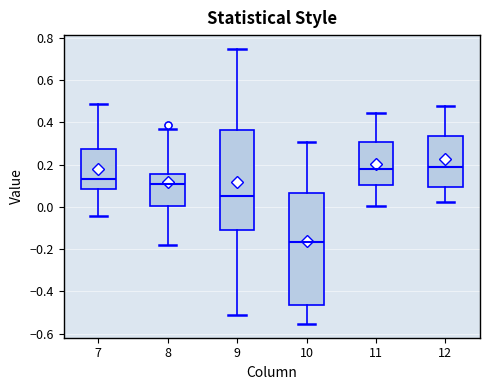

Reading left to right, transcribe this box plot: for each box, give where its median line is, the range the box spans, and where its two whiskers end, as read against the y-axis. The values are not printed on the chart, so give them approximately, as read against the axis.

7: median 0.14, box 0.08 to 0.28, whiskers -0.04 to 0.48
8: median 0.10, box 0.00 to 0.16, whiskers -0.18 to 0.38
9: median 0.06, box -0.10 to 0.36, whiskers -0.52 to 0.74
10: median -0.16, box -0.46 to 0.06, whiskers -0.56 to 0.30
11: median 0.18, box 0.10 to 0.30, whiskers 0.00 to 0.44
12: median 0.18, box 0.10 to 0.34, whiskers 0.02 to 0.48